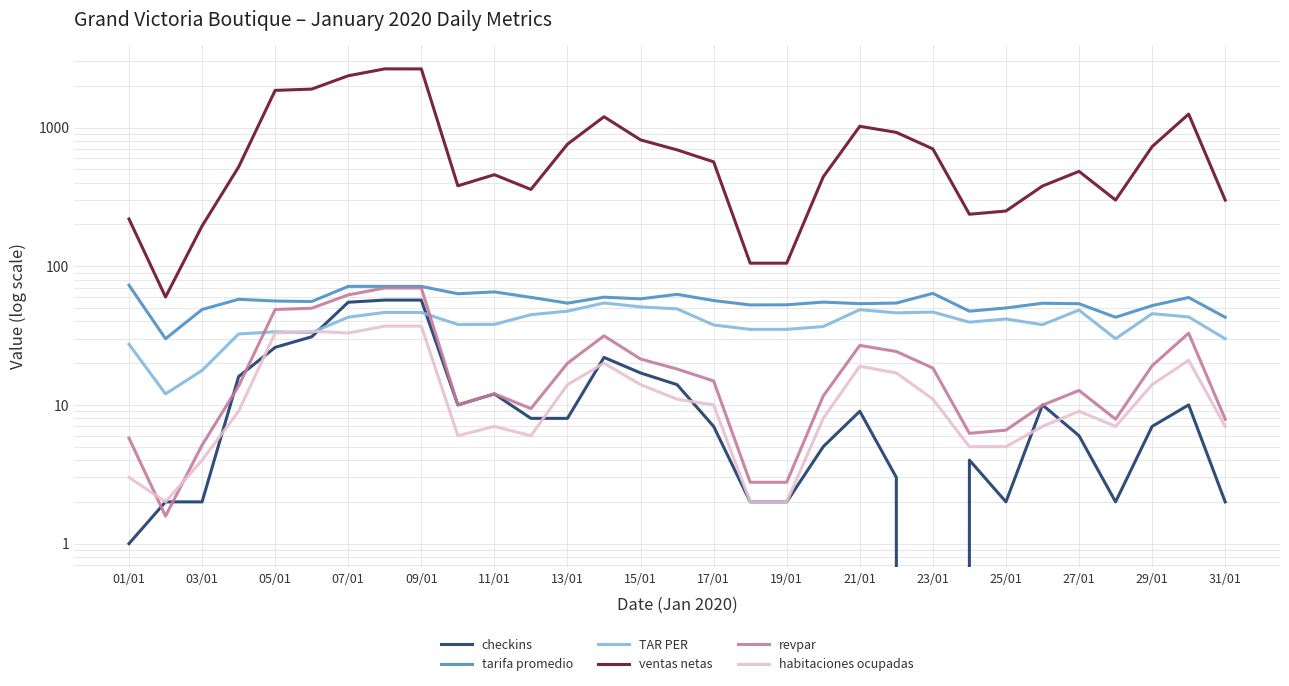

Reading left to right, transcribe all the data shown in this chart.

checkins: 1.0	2.0	2.0	16.0	26.0	31.0	55.0	57.0	57.0	10.0	12.0	8.0	8.0	22.0	17.0	14.0	7.0	2.0	2.0	5.0	9.0	3.0	0.0	4.0	2.0	10.0	6.0	2.0	7.0	10.0	2.0
tarifa promedio: 73.0	30.0	48.8	57.7	56.1	55.6	71.5	71.5	71.5	63.3	65.3	59.6	54.2	59.8	58.2	62.7	56.5	52.6	52.7	55.1	53.7	54.2	63.7	47.4	50.0	54.1	53.7	42.9	52.0	59.5	42.9
TAR PER: 27.4	12.0	17.7	32.5	33.7	33.2	42.9	46.4	46.4	38.0	38.1	44.7	47.4	54.4	50.9	49.3	37.7	35.1	35.1	36.7	48.6	46.1	46.7	39.5	41.7	37.9	48.3	30.0	45.5	43.1	30.0
ventas netas: 219.0	60.0	195.0	519.7	1852.0	1892.1	2361.2	2647.3	2645.5	379.9	457.0	357.7	758.4	1196.0	814.4	689.7	565.5	105.2	105.2	441.0	1020.7	922.2	700.9	237.0	250.0	378.6	482.9	299.9	728.0	1249.5	299.9
revpar: 5.8	1.6	5.1	13.7	48.7	49.8	62.1	69.7	69.6	10.0	12.0	9.4	20.0	31.5	21.4	18.1	14.9	2.8	2.8	11.6	26.9	24.3	18.4	6.2	6.6	10.0	12.7	7.9	19.2	32.9	7.9
habitaciones ocupadas: 3.0	2.0	4.0	9.0	33.0	34.0	33.0	37.0	37.0	6.0	7.0	6.0	14.0	20.0	14.0	11.0	10.0	2.0	2.0	8.0	19.0	17.0	11.0	5.0	5.0	7.0	9.0	7.0	14.0	21.0	7.0